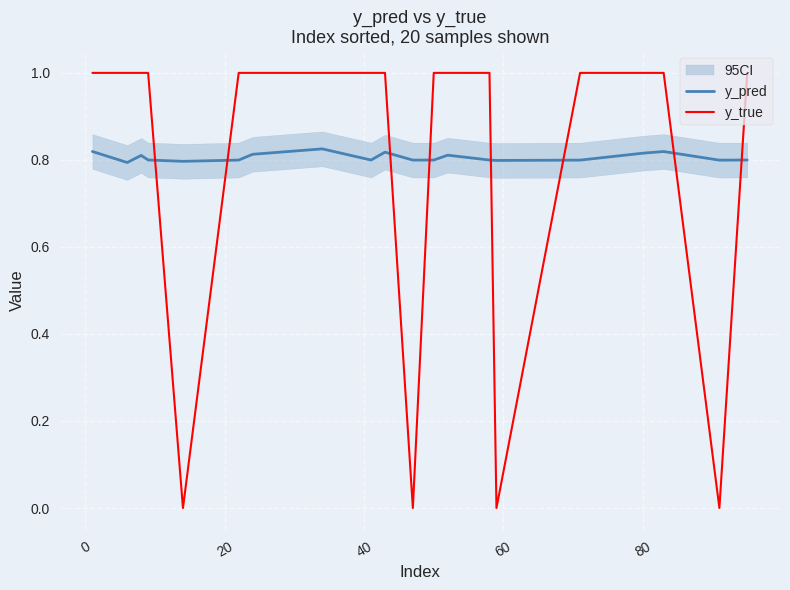

Which series has the largest total across all categories?

y_pred